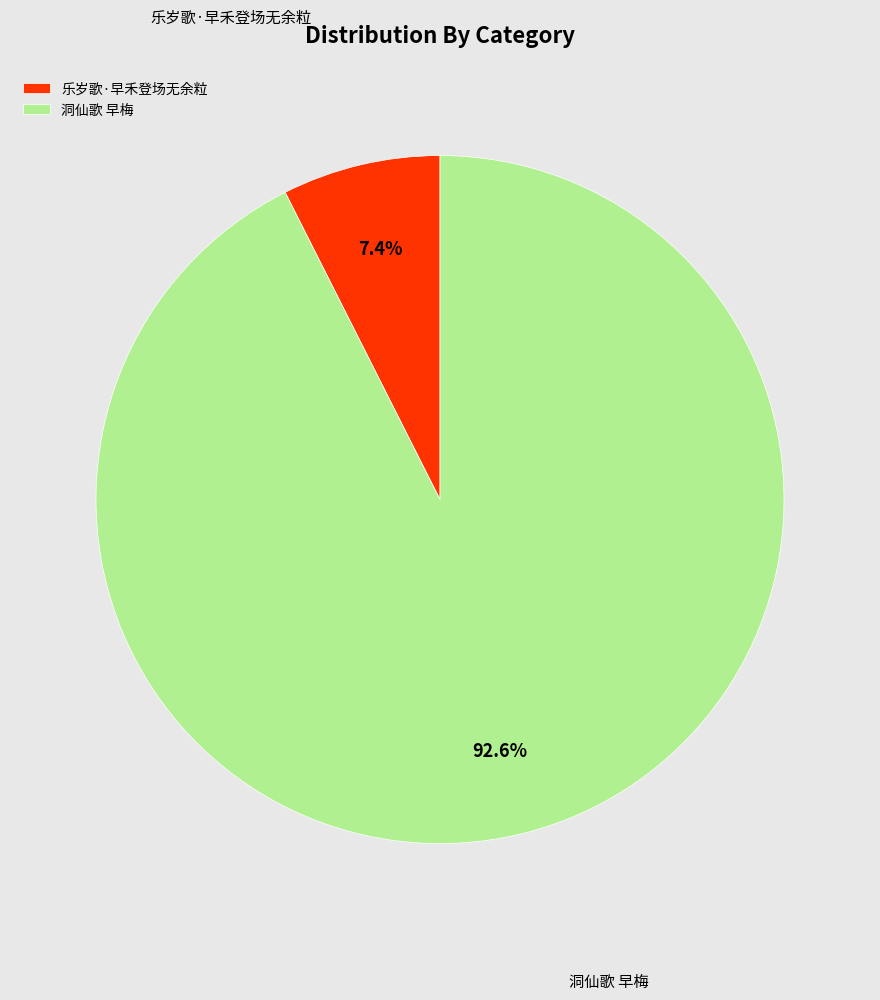

Between 乐岁歌·早禾登场无余粒 and 洞仙歌 早梅, which is larger?

洞仙歌 早梅